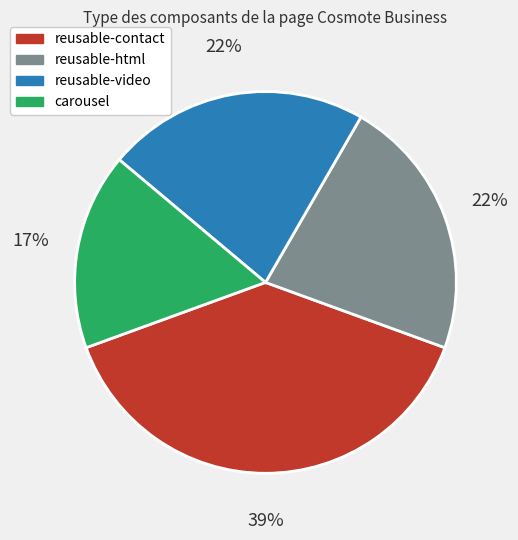

What is the ratio of the value at reusable-contact to the value at carousel?

2.3